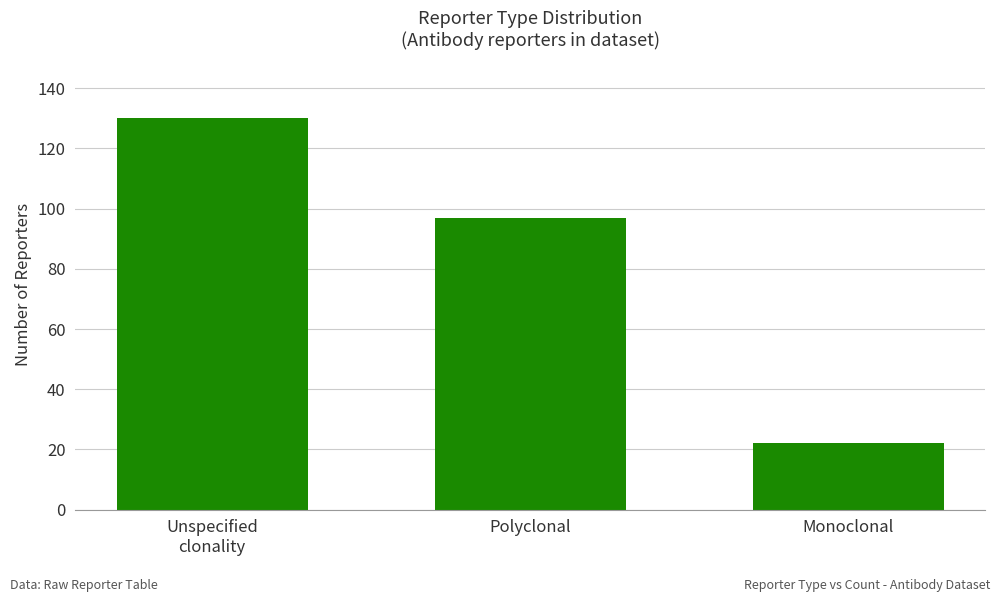

Which category has the lowest value across all series?

Monoclonal